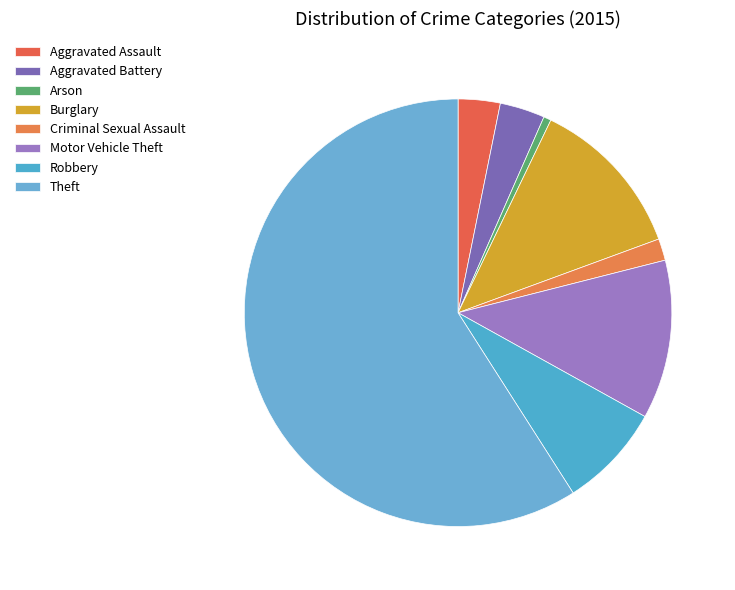

How many slices are in this pie chart?

8